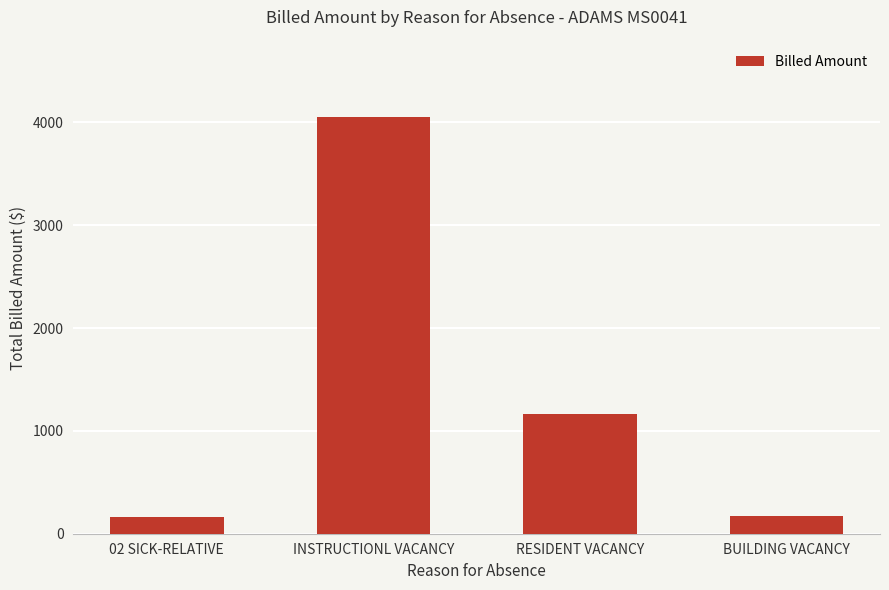

What is the label of the 1st bar from the right?

BUILDING VACANCY